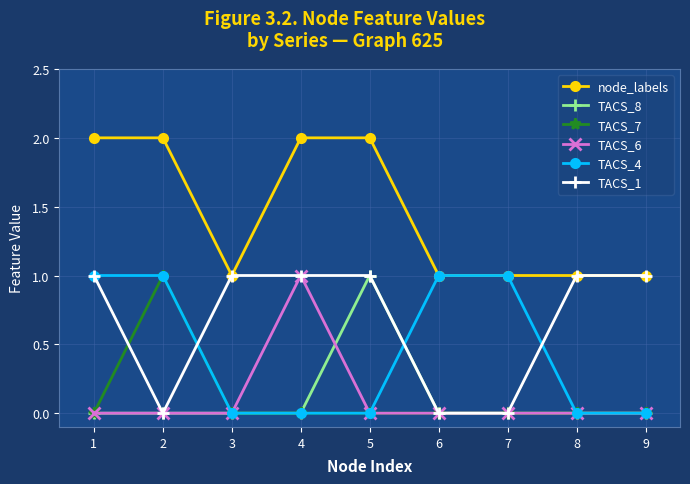

Reading right to left, transcribe all the data shown in this chart.

node_labels: 1	1	1	1	2	2	1	2	2
TACS_8: 0	0	0	0	1	0	0	0	0
TACS_7: 0	0	0	0	0	0	0	1	0
TACS_6: 0	0	0	0	0	1	0	0	0
TACS_4: 0	0	1	1	0	0	0	1	1
TACS_1: 1	1	0	0	1	1	1	0	1